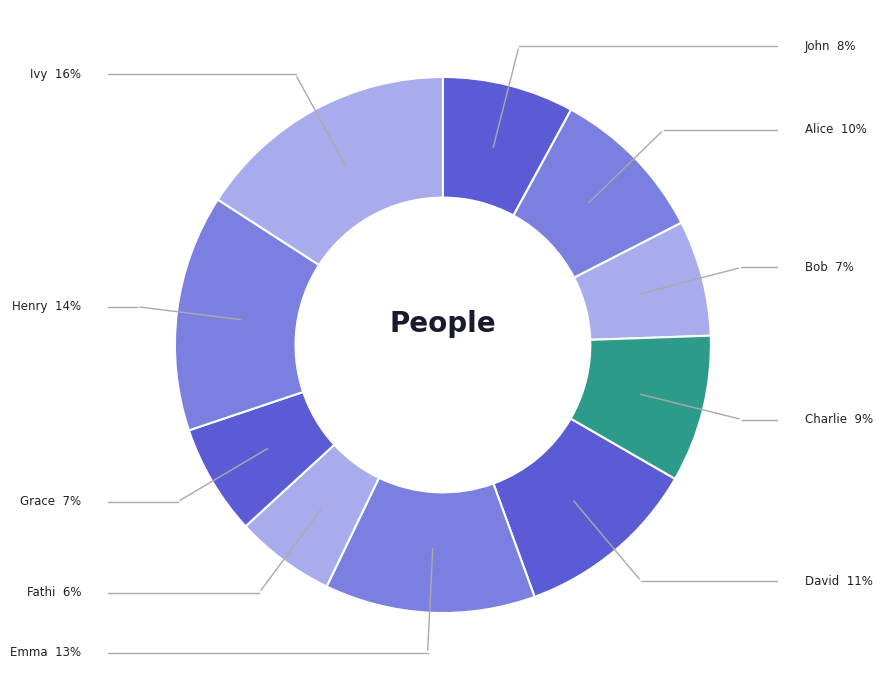

Count the number of slices in the pie.

10